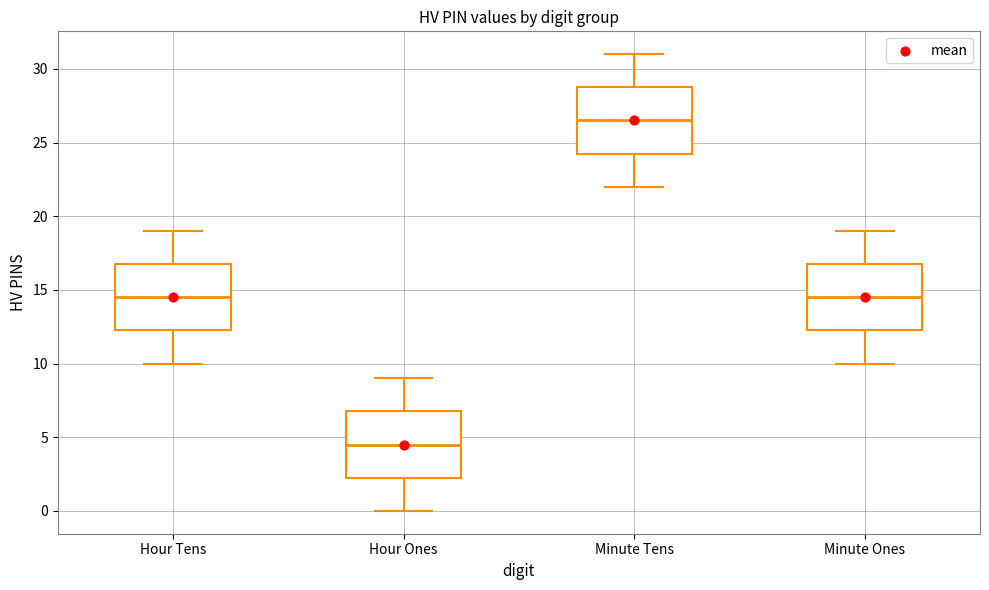

Which box's median line is the lowest?

Hour Ones